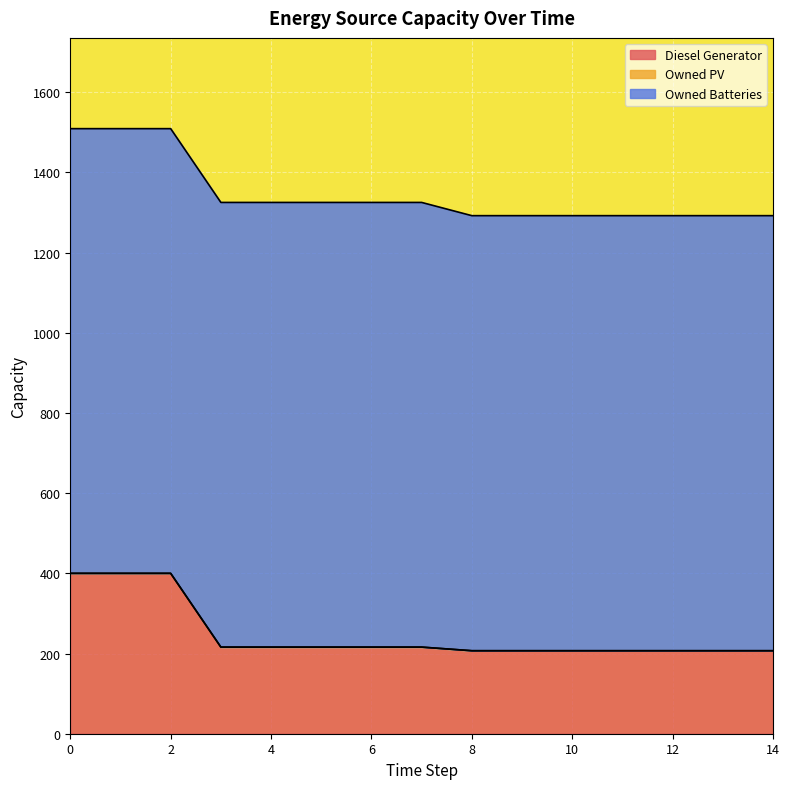

Reading left to right, what are all the values shown in this chart?

Diesel Generator: 400	400	400	216	216	216	216	216	207	207	207	207	207	207	207
Owned PV: 0	0	0	0	0	0	0	0	0	0	0	0	0	0	0
Owned Batteries: 1109	1109	1109	1109	1109	1109	1109	1109	1085	1085	1085	1085	1085	1085	1085